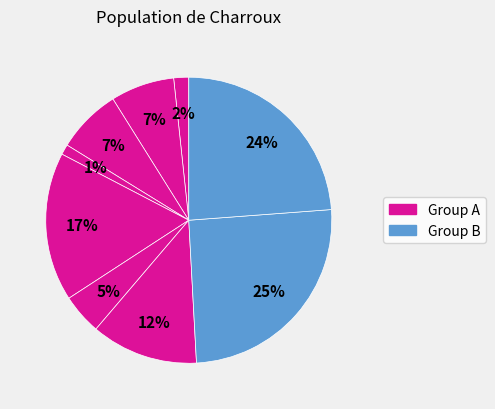

Count the number of slices in the pie.

9